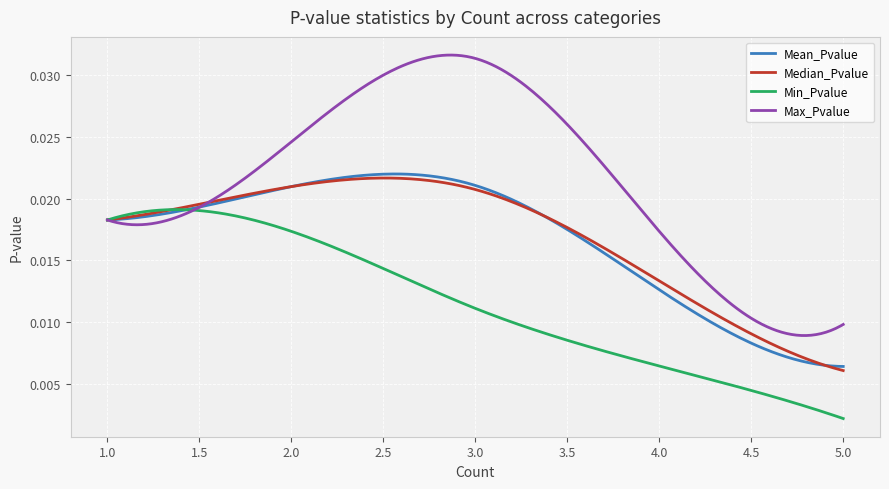

Which series has the largest range (max minus min)?

Max_Pvalue